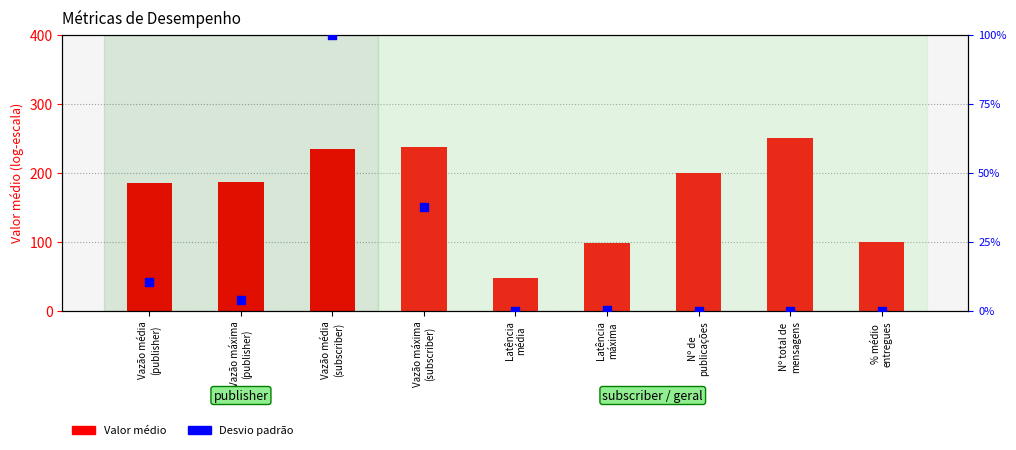

Which series has the largest Y range (max minus min)?

Valor médio